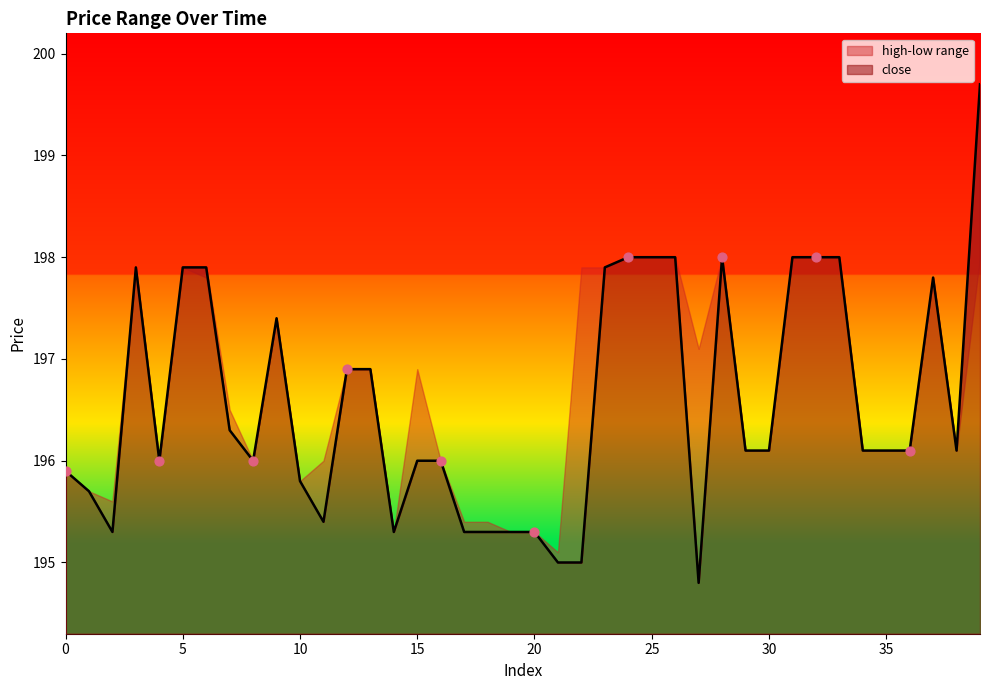

At which category is the sum across all series the highest?

39